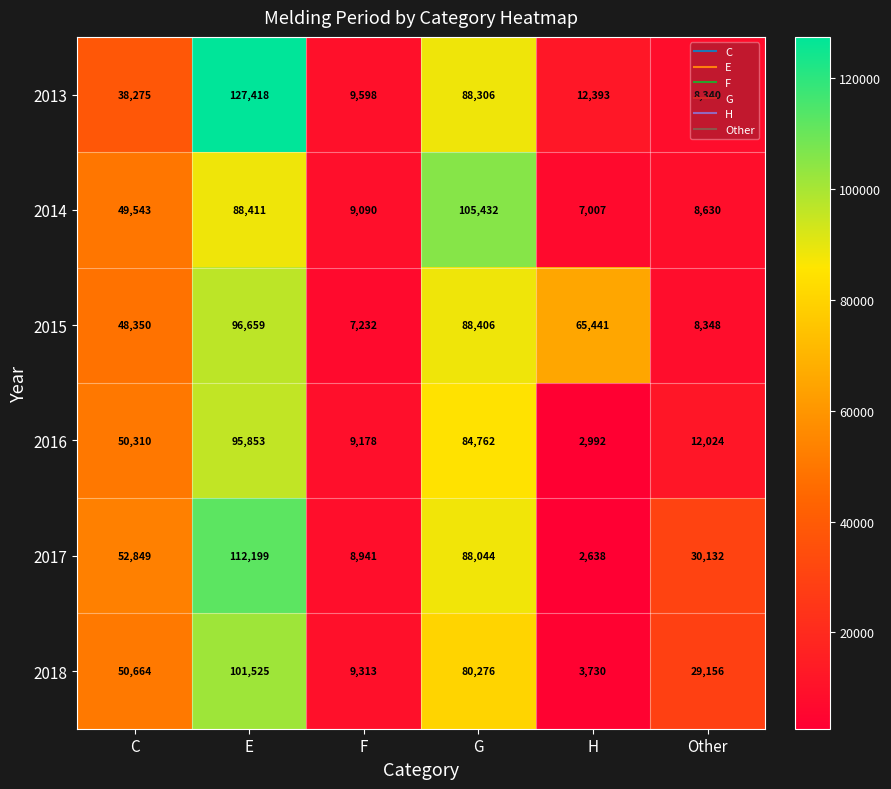

What is the total value across all series at F?

53352